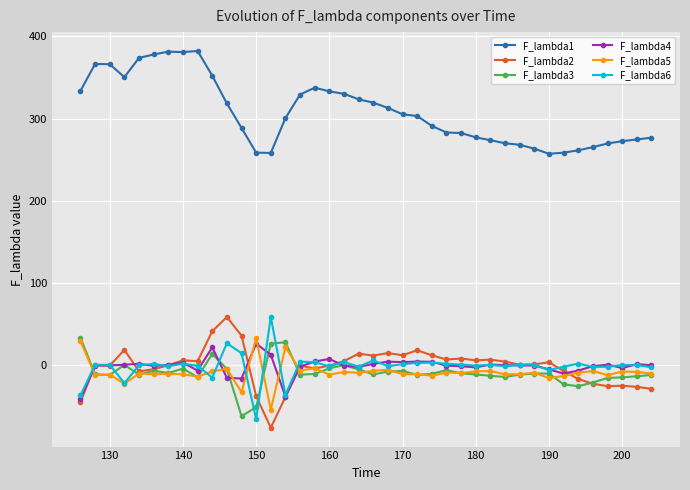

True or false: F_lambda2 and F_lambda6 cross at least once.

True